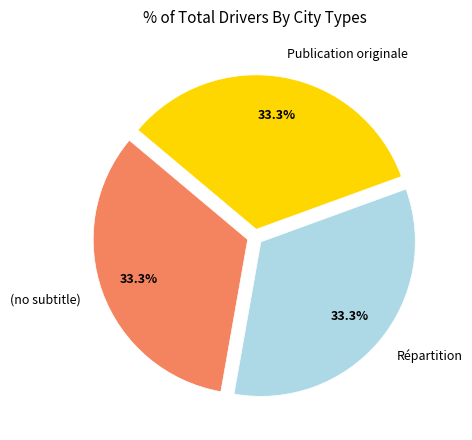

True or false: Publication originale accounts for 60% of the total.

False